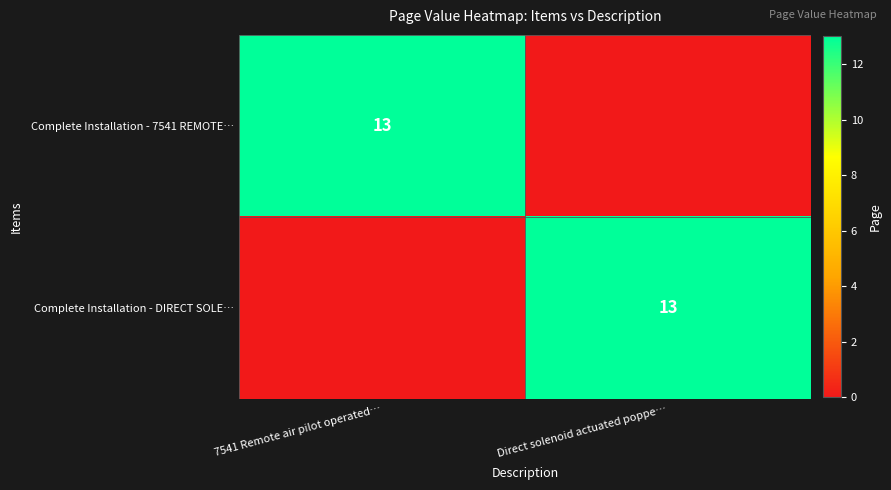

True or false: Complete Installation - DIRECT SOLE… has a value of 13 at Direct solenoid actuated poppe….

True